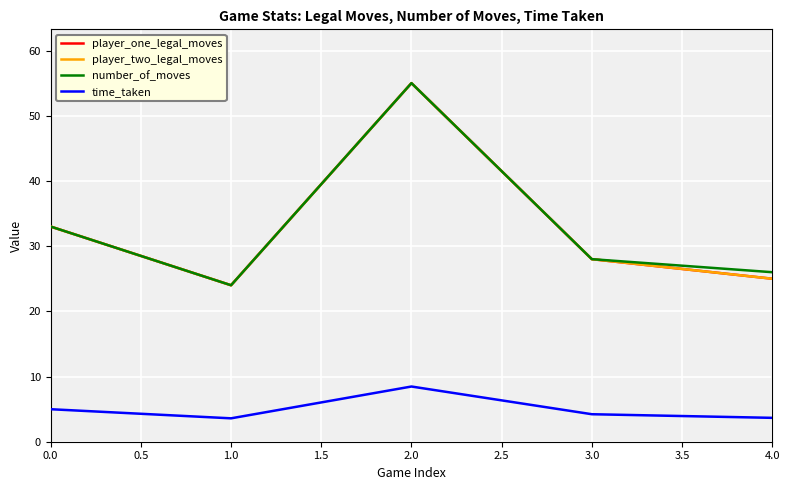

Reading left to right, extract all data points from this chart.

player_one_legal_moves: 33.0	24.0	55.0	28.0	25.0
player_two_legal_moves: 33.0	24.0	55.0	28.0	25.0
number_of_moves: 33.0	24.0	55.0	28.0	26.0
time_taken: 5.0	3.6	8.5	4.2	3.7